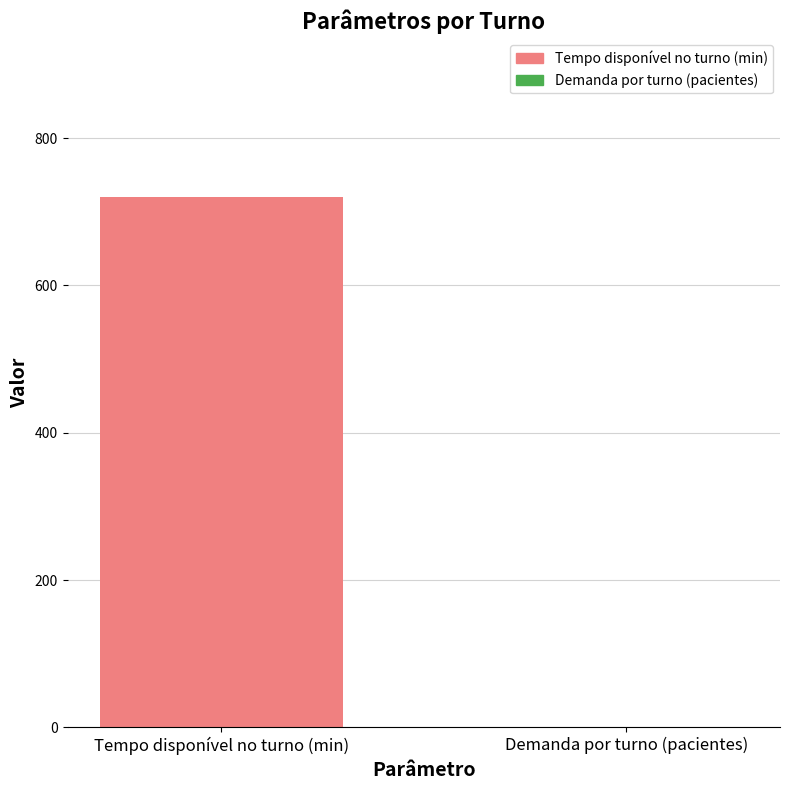

What is the greatest value displayed?

720